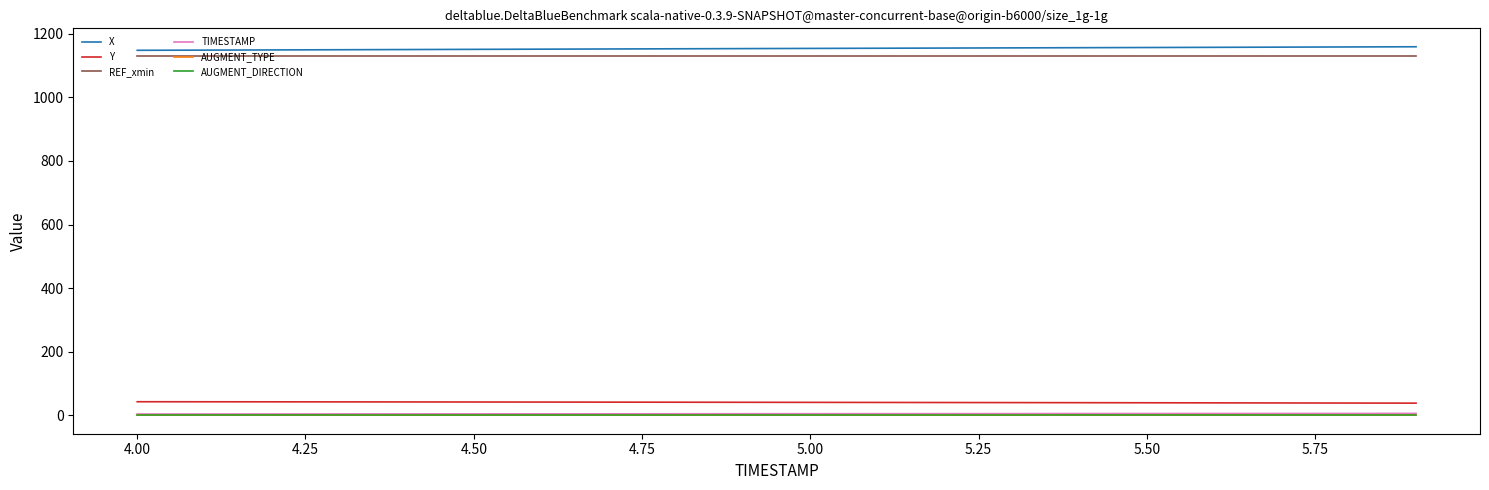

True or false: X and Y intersect in this chart.

False